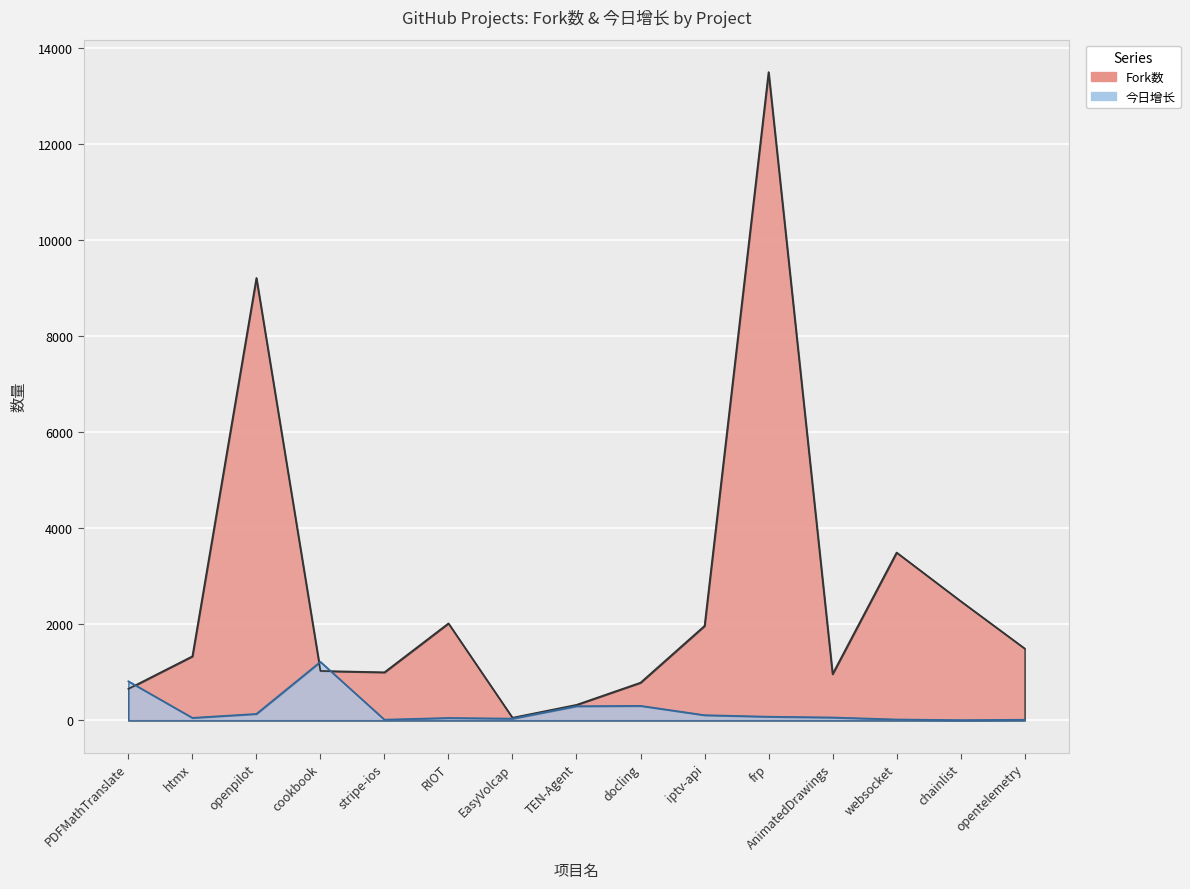

List the series in order of their peak value, lowest first.

今日增长, Fork数